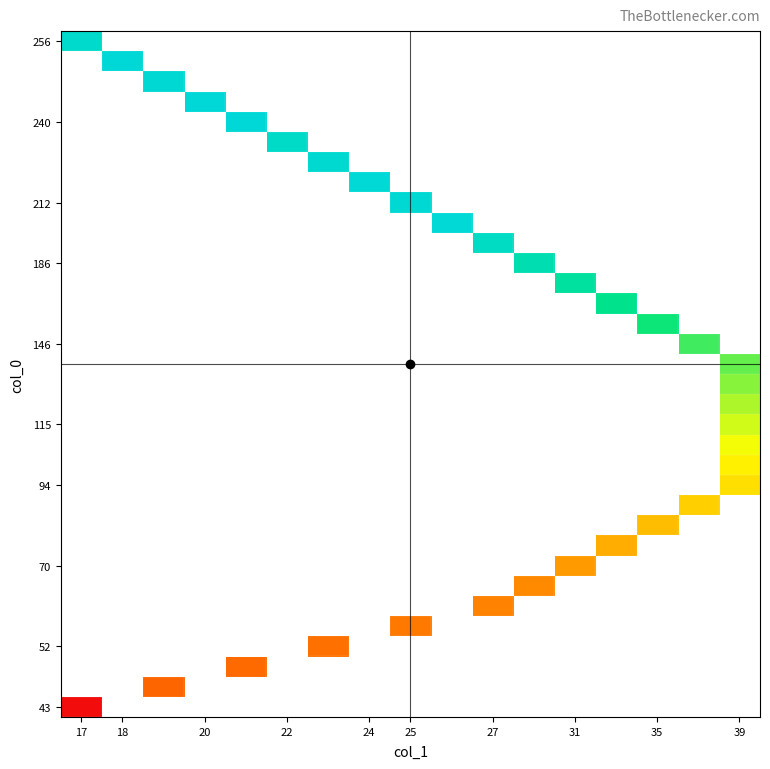

At how many categories does at least one series exceed 154?

14